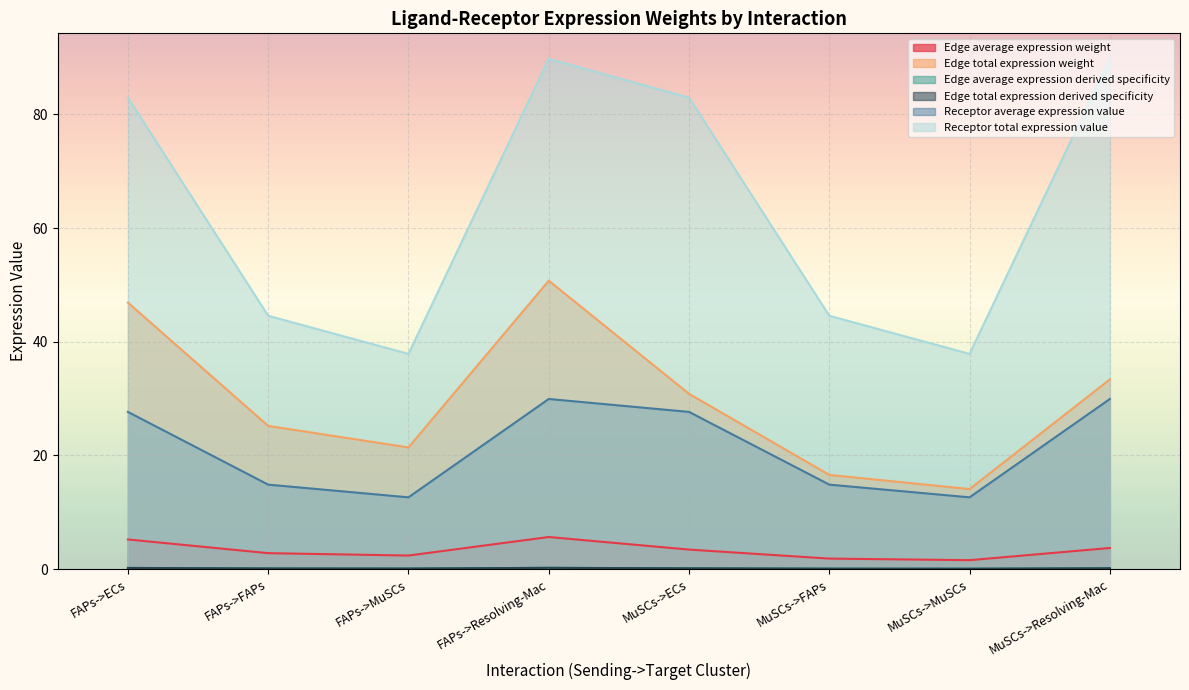

In Receptor average expression value, how many points are higher than both neighbors (excluding endpoints)?

1